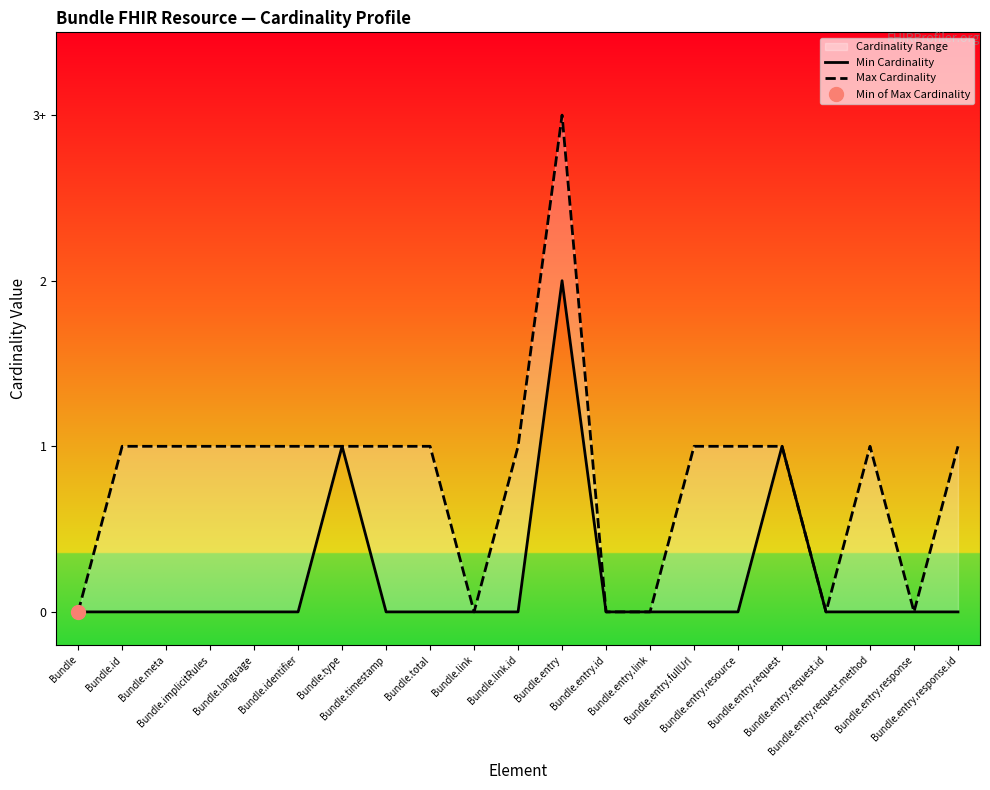

At which category is the sum across all series the highest?

Bundle.entry